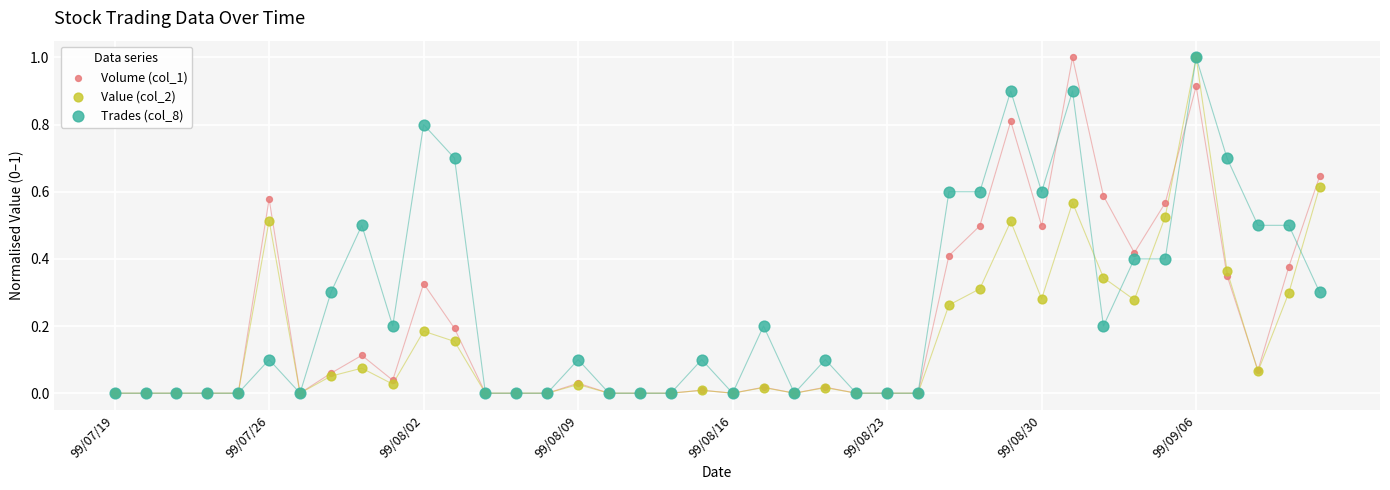

What are all the series names shown in the legend?

Volume (col_1), Value (col_2), Trades (col_8)